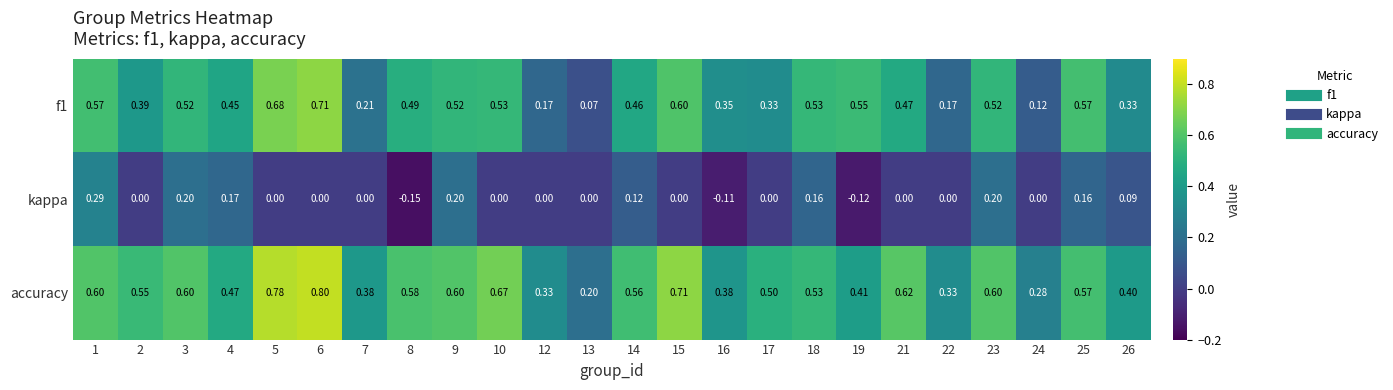

Is the value of f1 at 9 greater than the value of accuracy at 12?

Yes